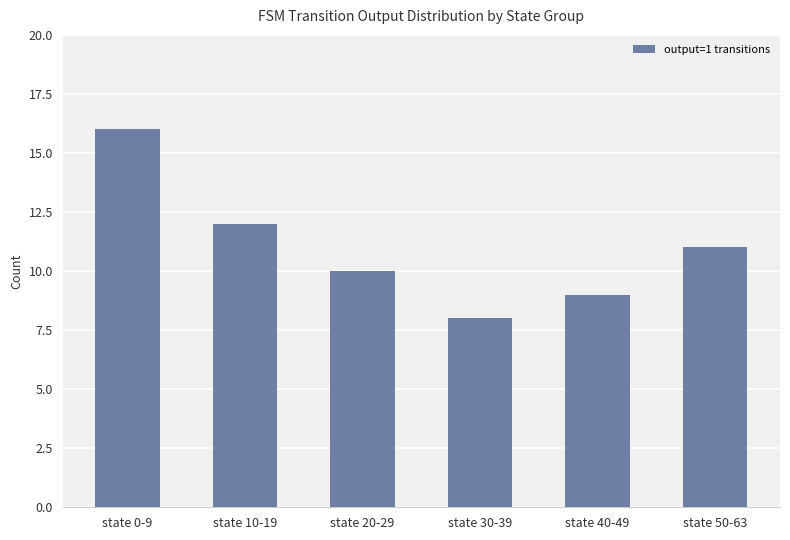

Which has a higher value, state 50-63 or state 30-39?

state 50-63